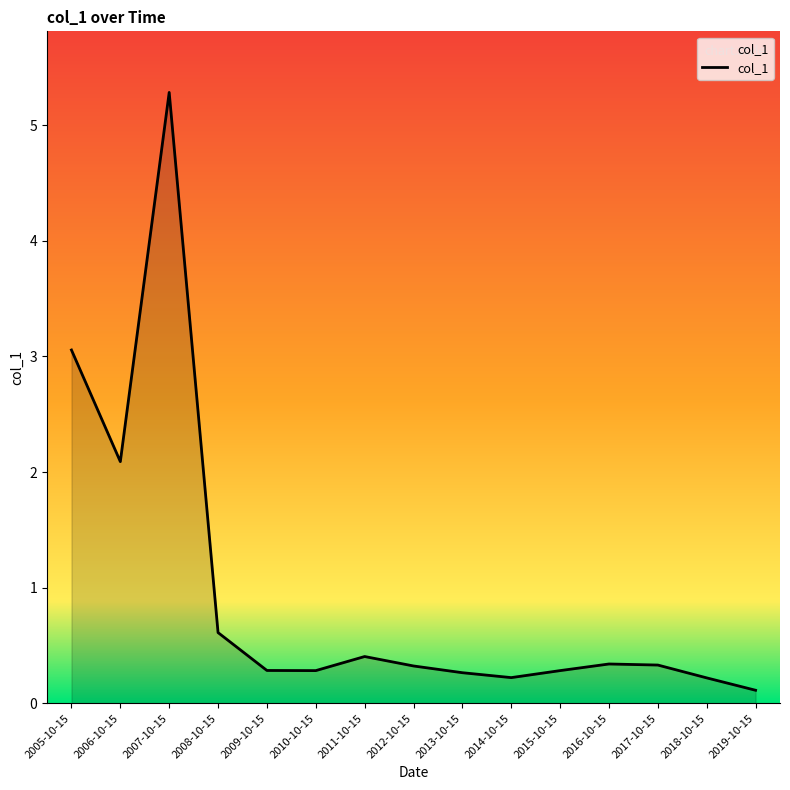

What position from the right is 2011-10-15?

9